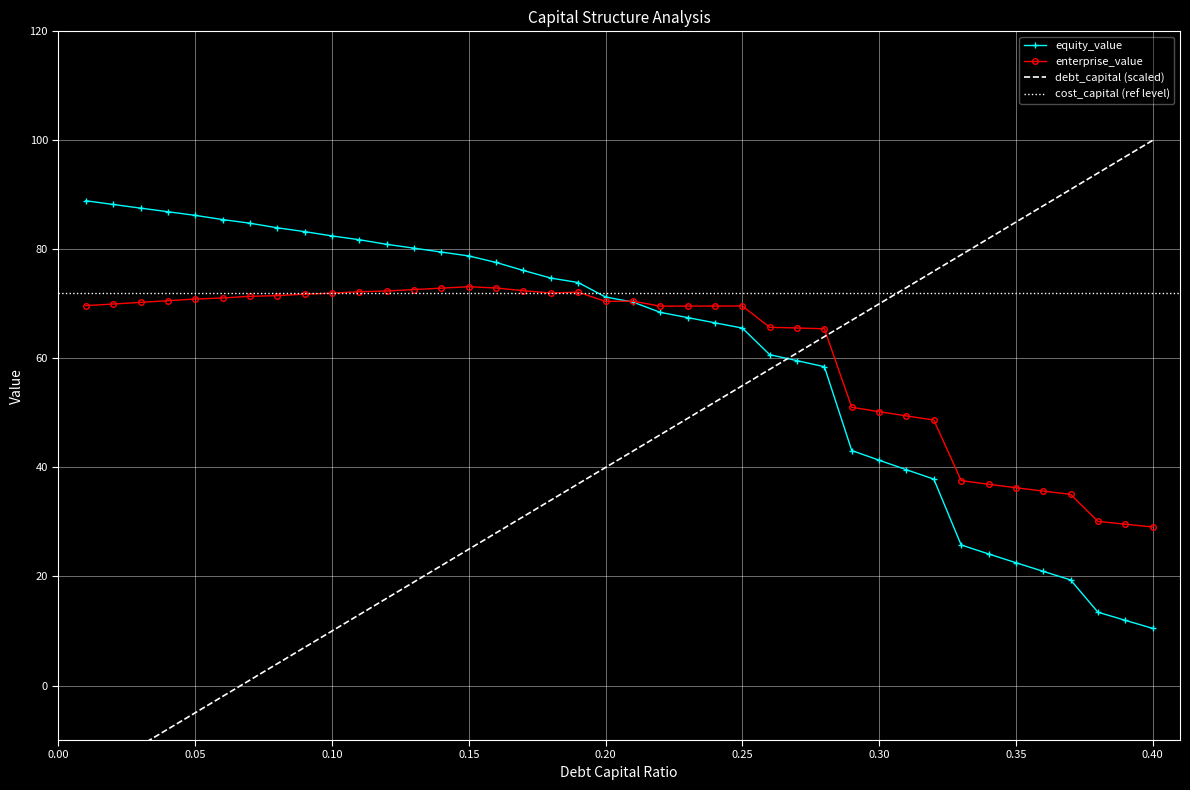

At how many categories does at least one series exceed 70?

31